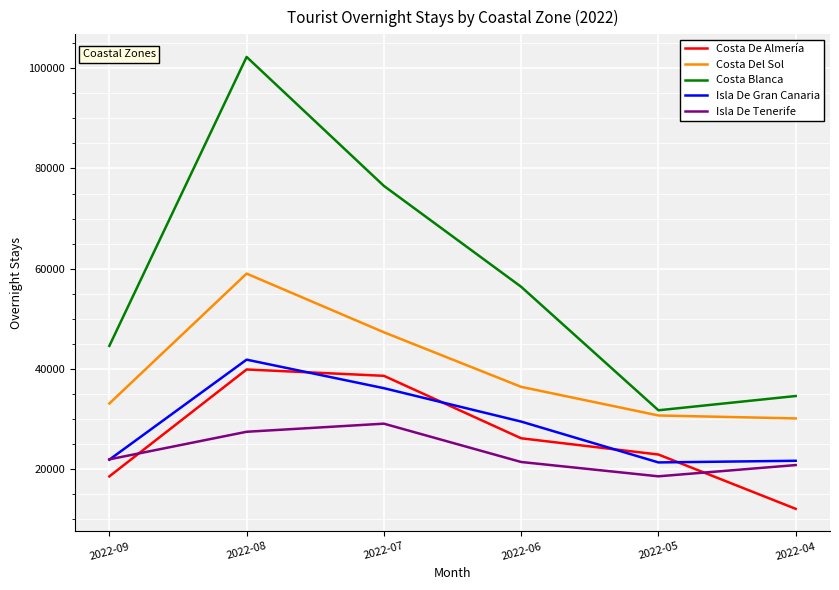

How many values in the Costa Blanca series are below 56398?

3